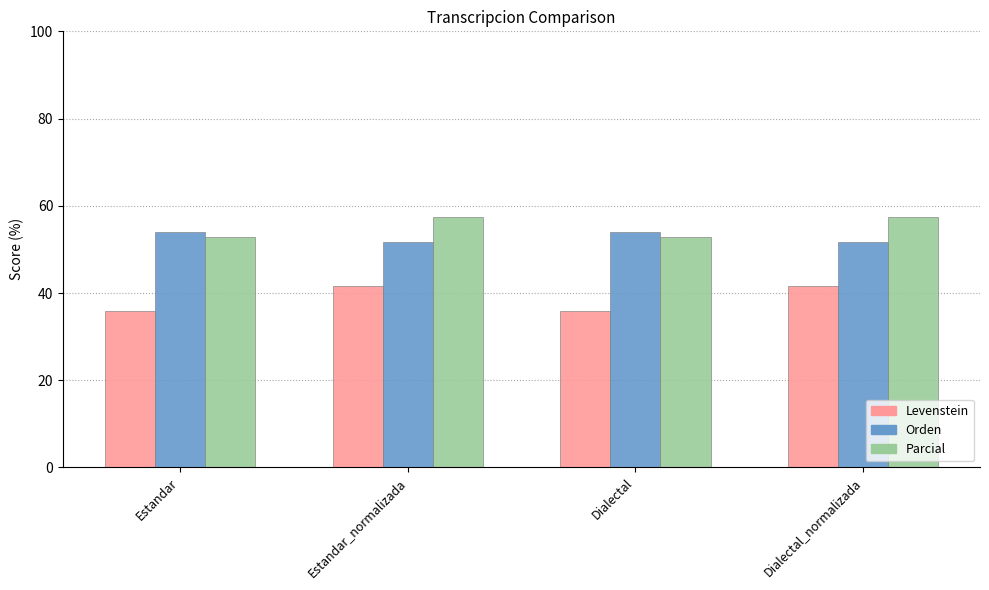

How many data points does each series have?

4